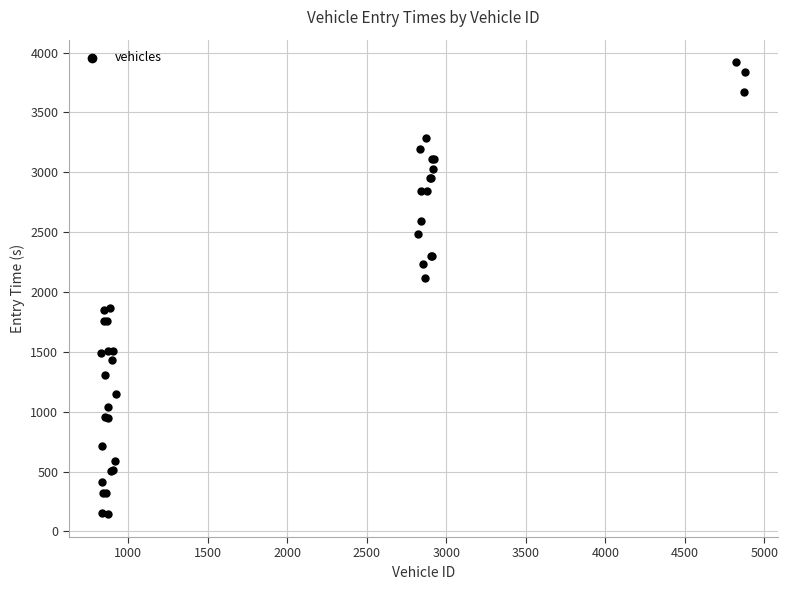

What Y value in the scatter plot is closest to 2030?

2118.8